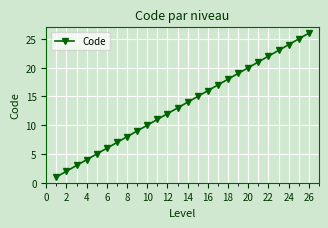

What is the average value?

14